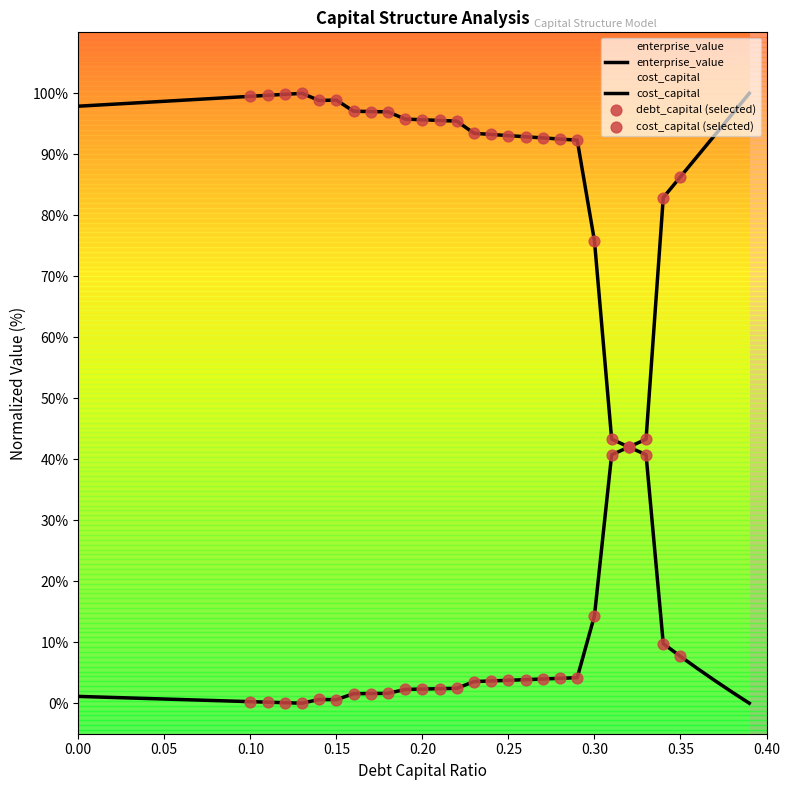

Which series has the largest Y range (max minus min)?

cost_capital